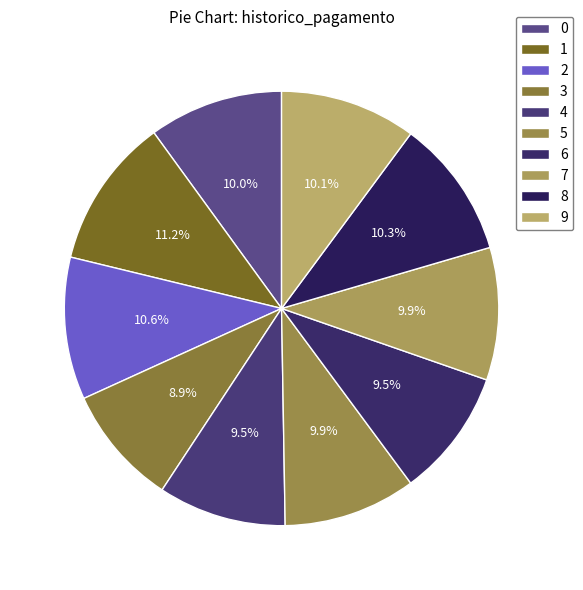

Is there a majority slice in this chart?

No